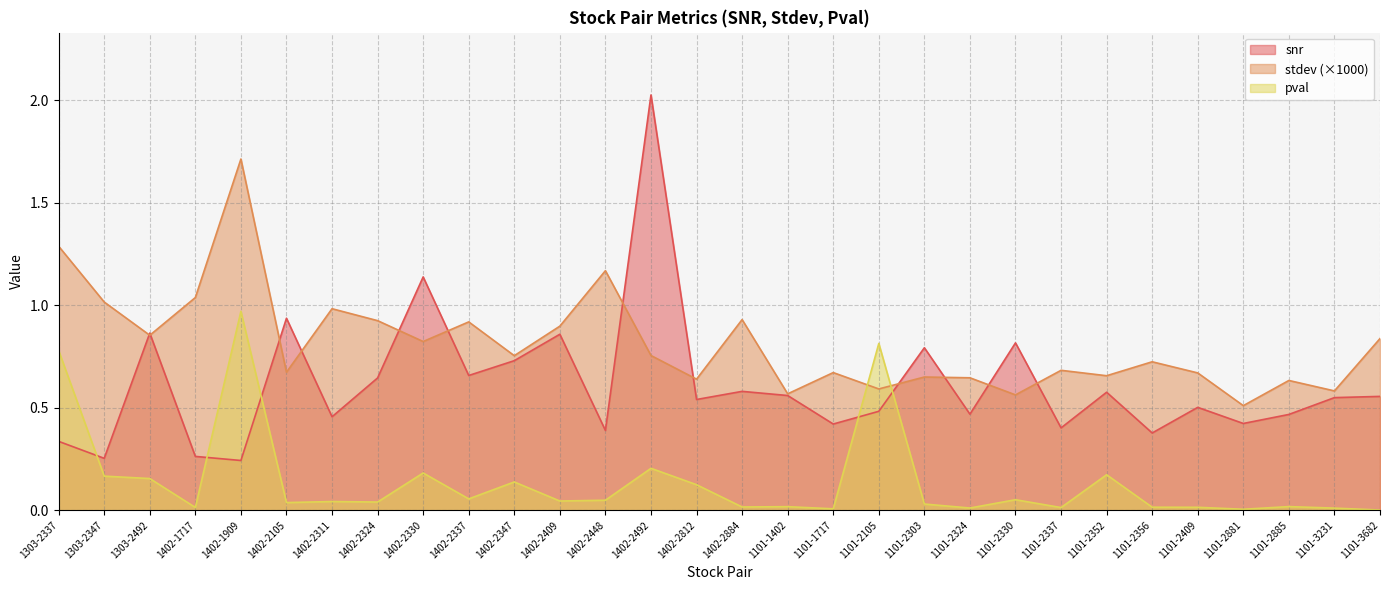

What is the difference between the pval values at 1402-2311 and 1101-2105?

0.8